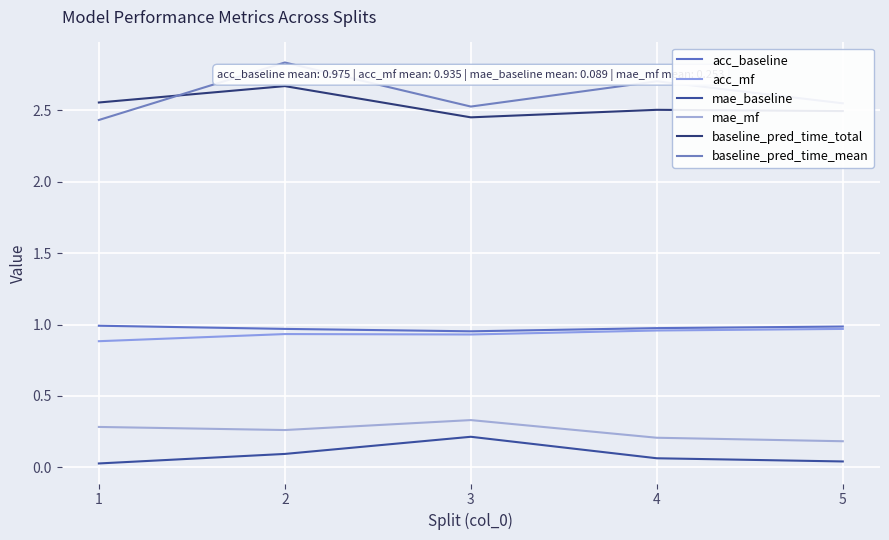

In mae_baseline, how many points are higher than both neighbors (excluding endpoints)?

1